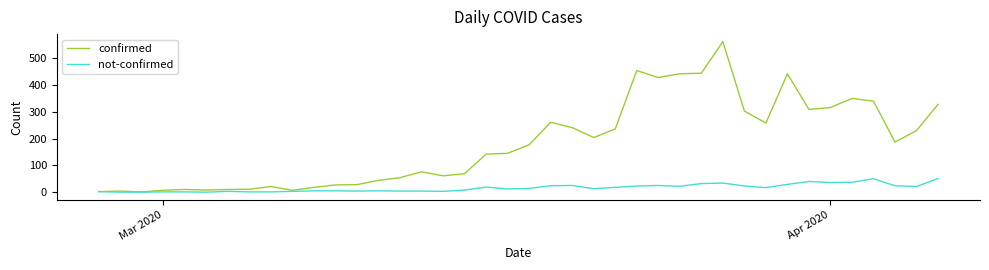

List the series in order of their peak value, lowest first.

not-confirmed, confirmed